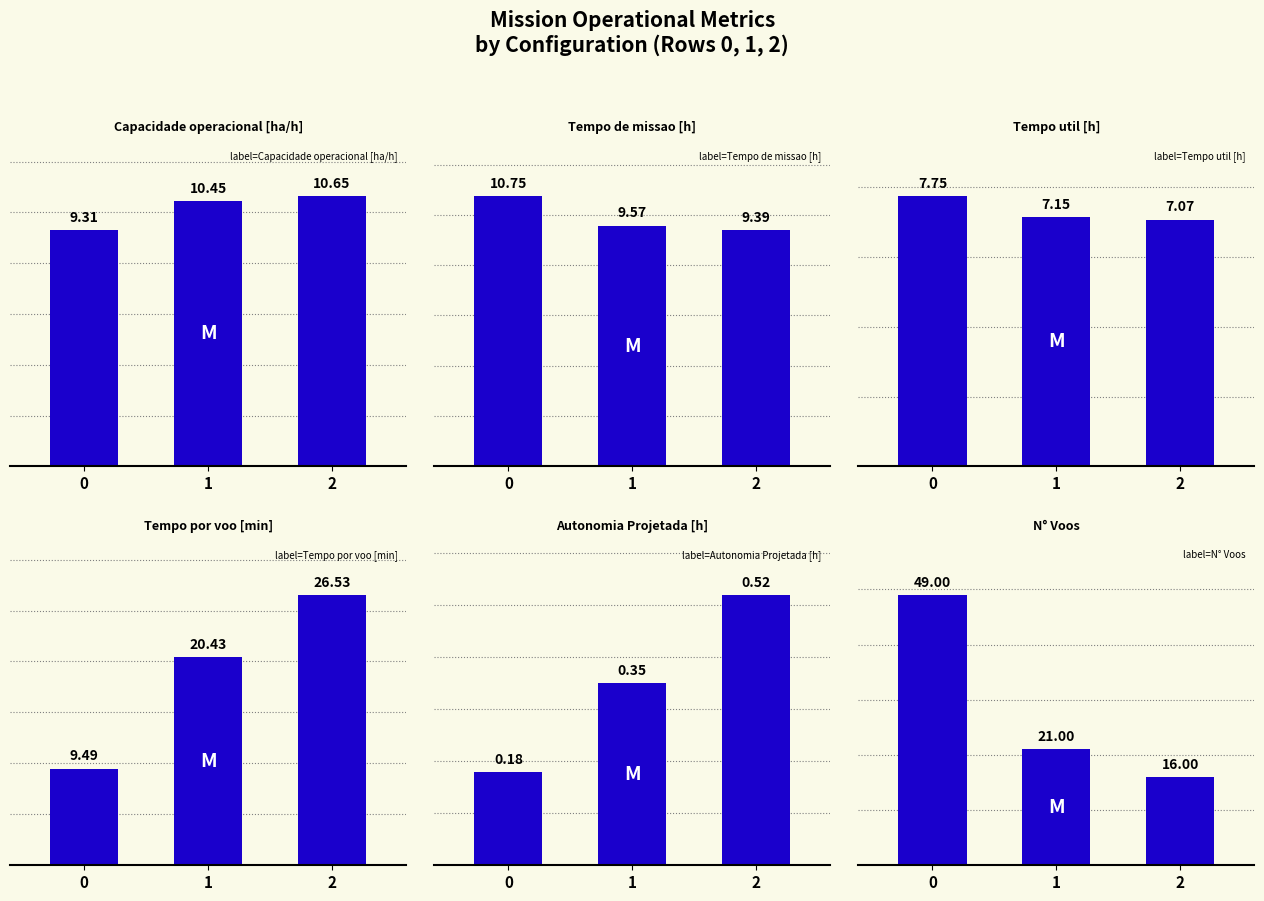

At 1, list the series in order from largest to smallest.

N° Voos, Tempo por voo [min], Capacidade operacional [ha/h], Tempo de missao [h], Tempo util [h], Autonomia Projetada [h]